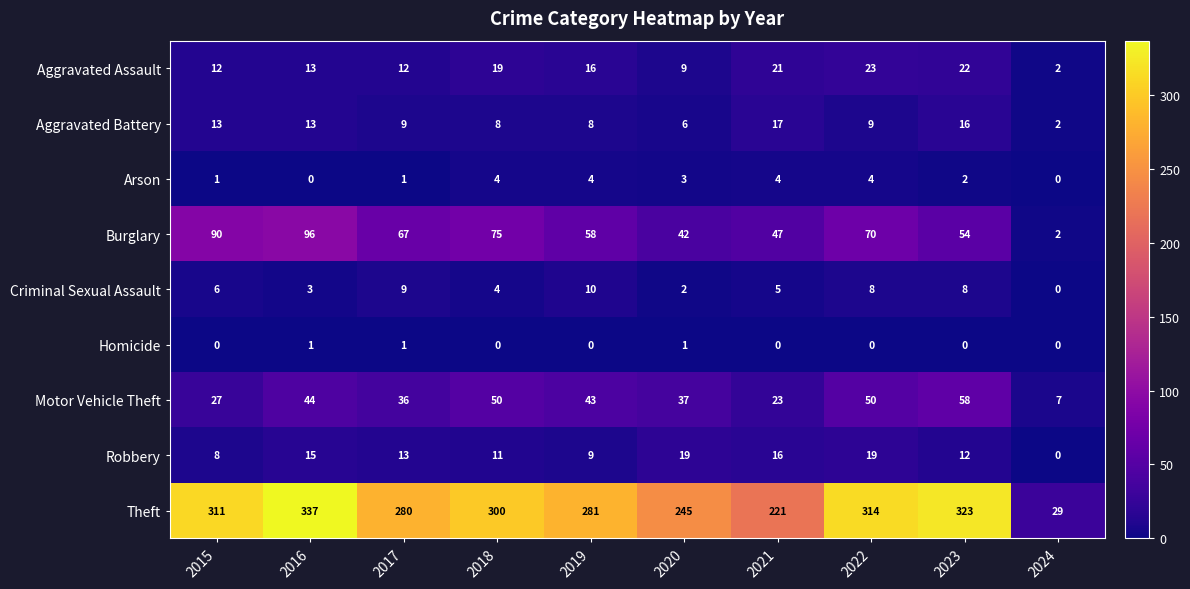

List the series in order of their peak value, lowest first.

Homicide, Arson, Criminal Sexual Assault, Aggravated Battery, Robbery, Aggravated Assault, Motor Vehicle Theft, Burglary, Theft